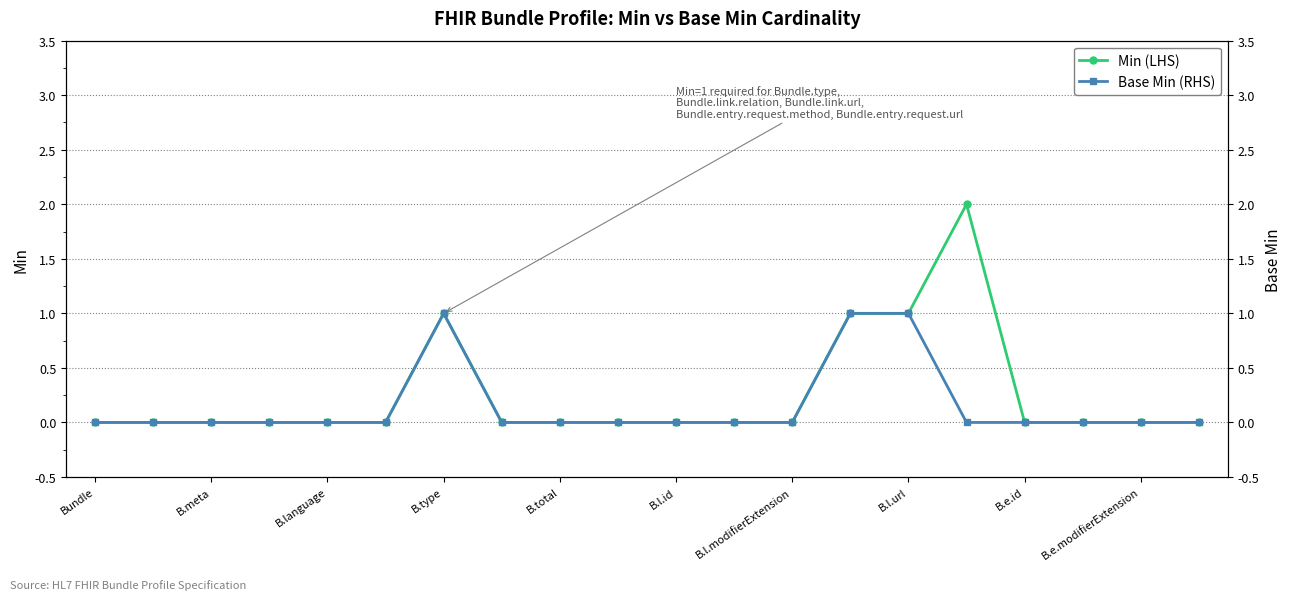

List the series in order of their peak value, lowest first.

Base Min (RHS), Min (LHS)